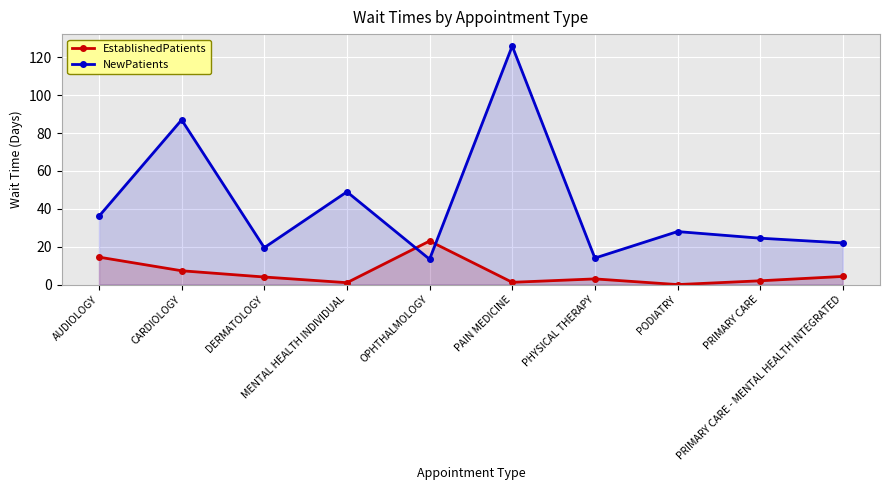

The NewPatients series shows 205.5 at PAIN MEDICINE. True or false?

False